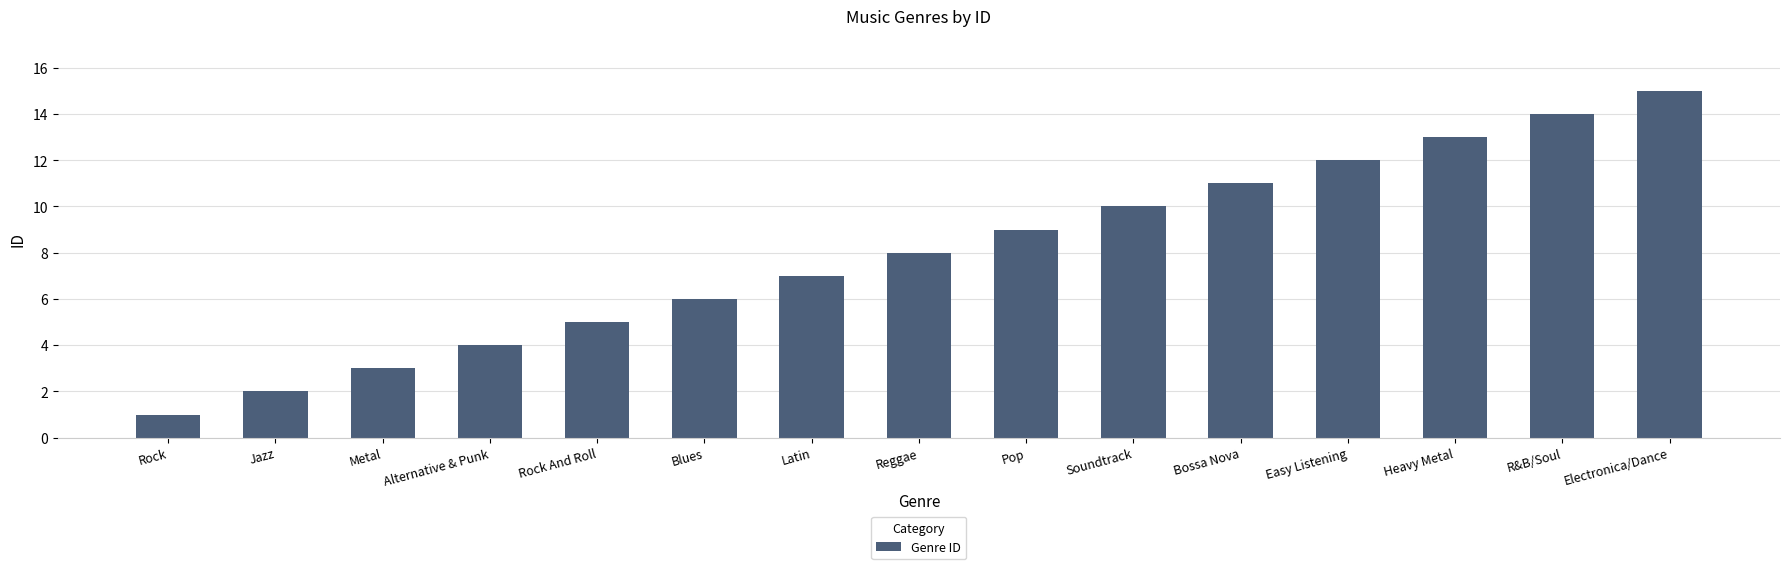

Reading right to left, what are all the values shown in this chart?

Electronica/Dance=15	R&B/Soul=14	Heavy Metal=13	Easy Listening=12	Bossa Nova=11	Soundtrack=10	Pop=9	Reggae=8	Latin=7	Blues=6	Rock And Roll=5	Alternative & Punk=4	Metal=3	Jazz=2	Rock=1